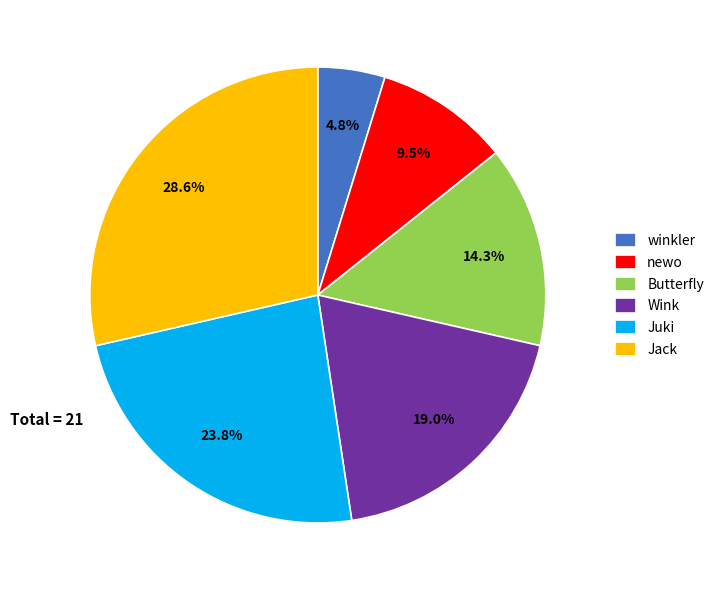

Which has a higher value, Butterfly or Jack?

Jack